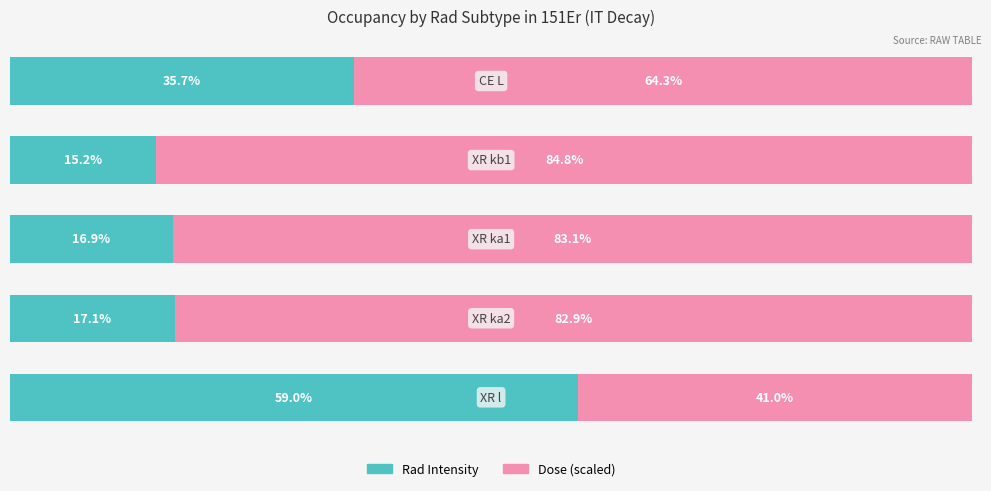

What are all the series names shown in the legend?

Rad Intensity, Dose (scaled)